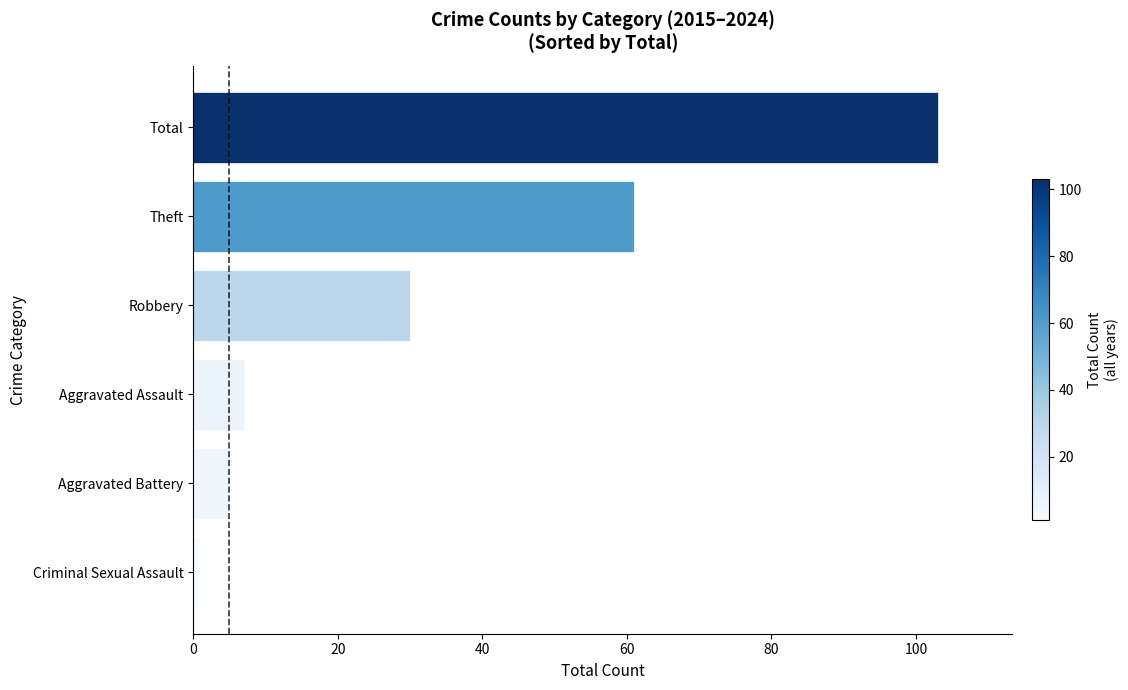

List the labels in order of value, smallest first.

Criminal Sexual Assault, Aggravated Battery, Aggravated Assault, Robbery, Theft, Total